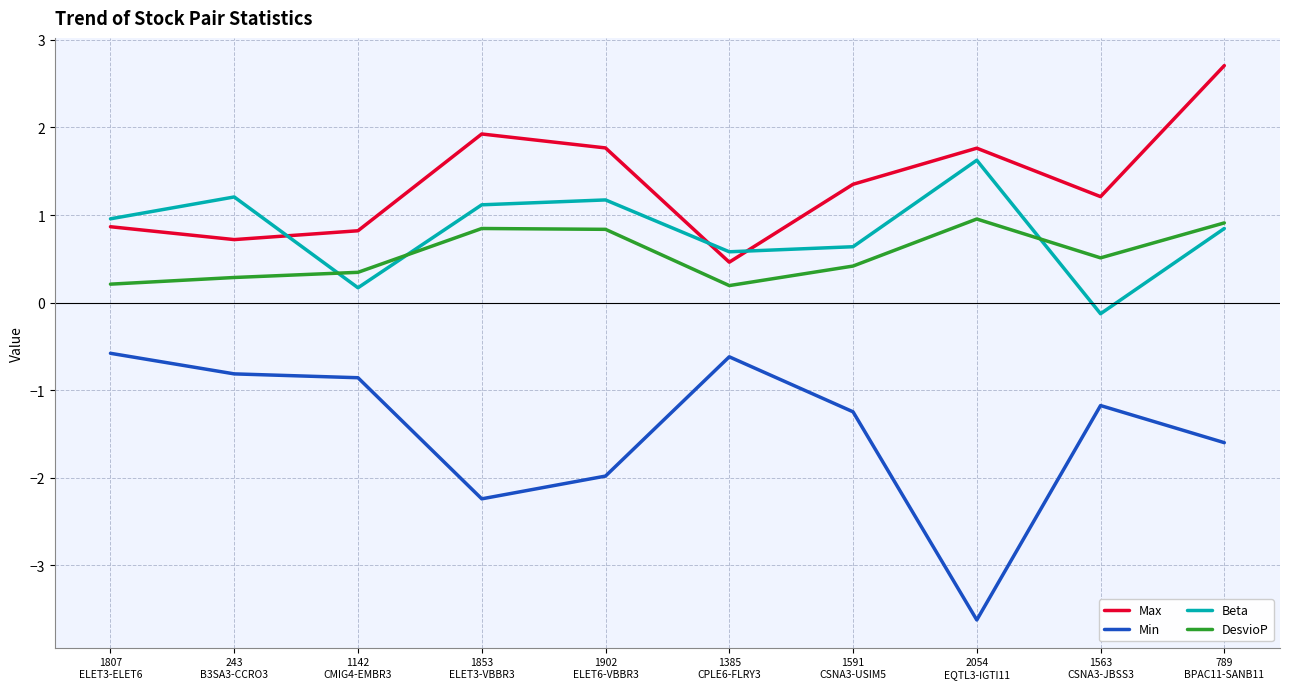

In Max, how many points are lower than both neighbors (excluding endpoints)?

3